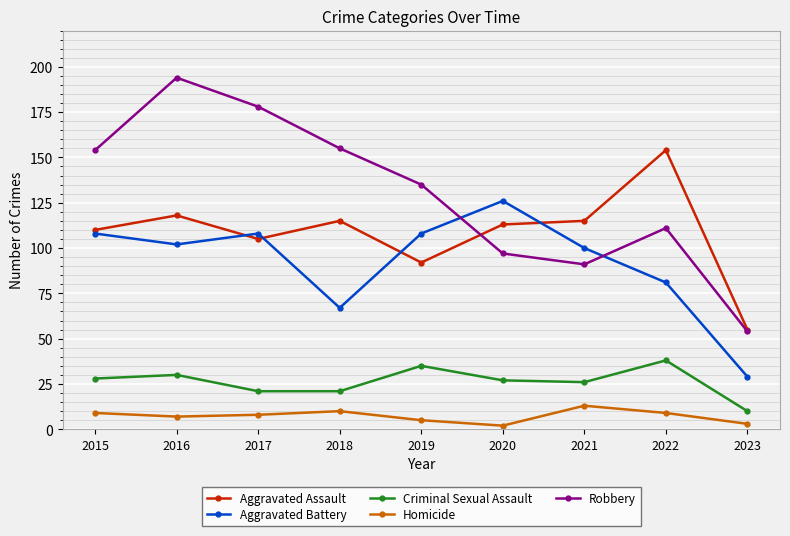

What is the difference between the highest and lowest values at 2021?

102